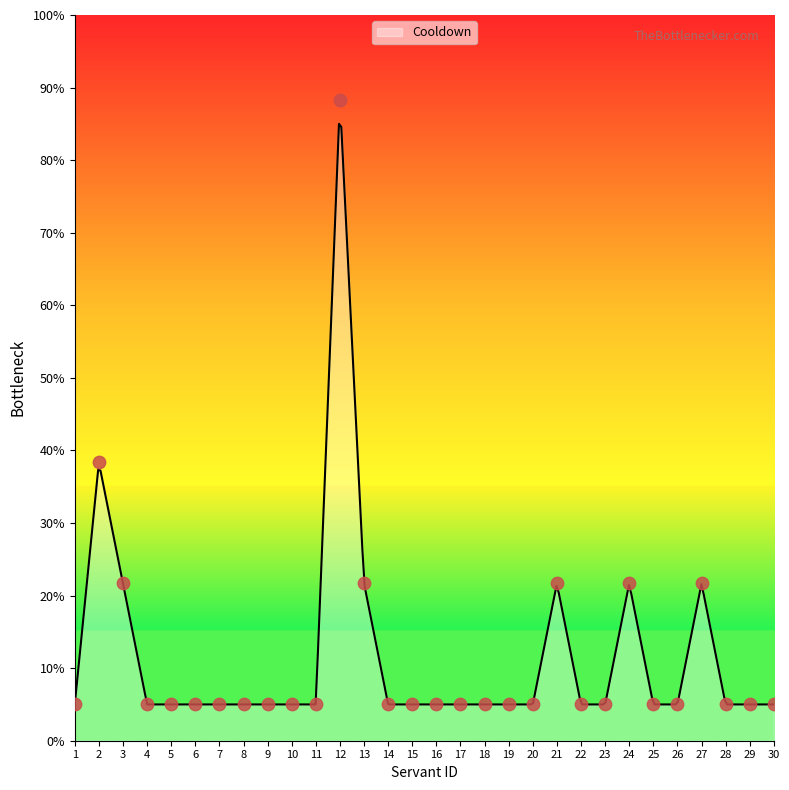

Which has a higher value, 16 or 21?

21